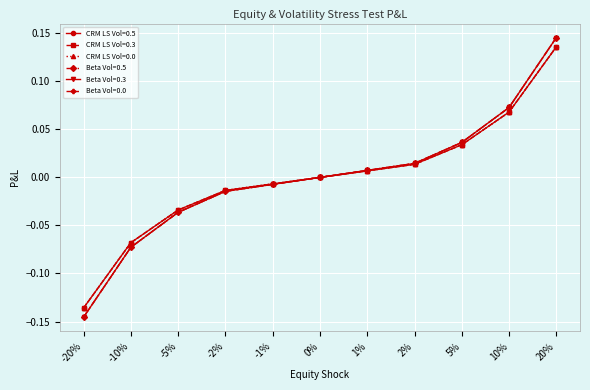

At which category does the chart reach its peak across all series?

20%